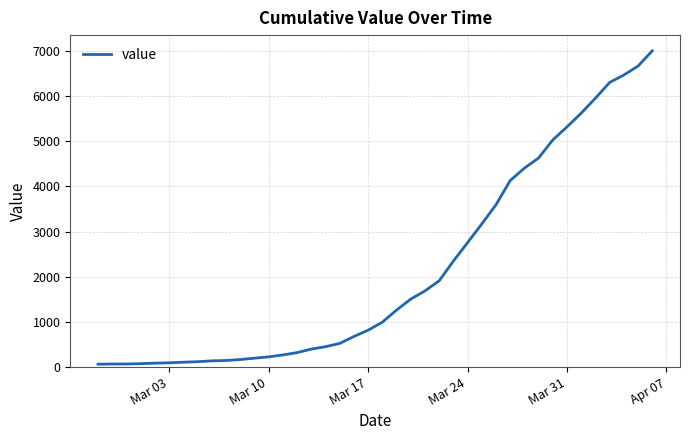

What is the difference between the maximum and minimum values?

6940